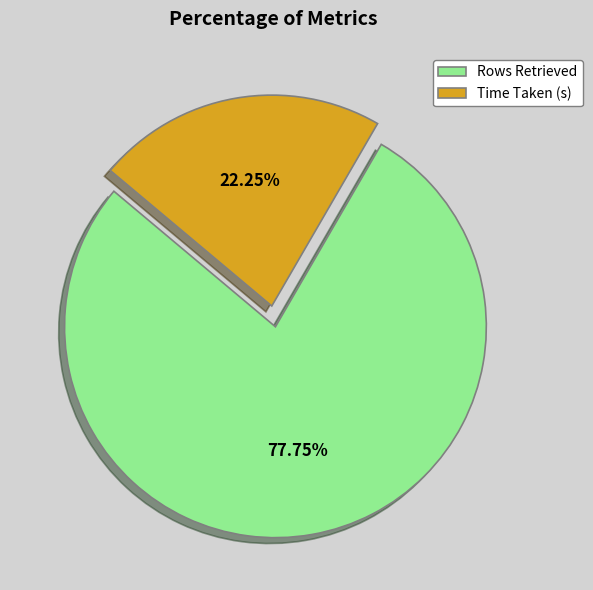

How many segments does this pie chart have?

2